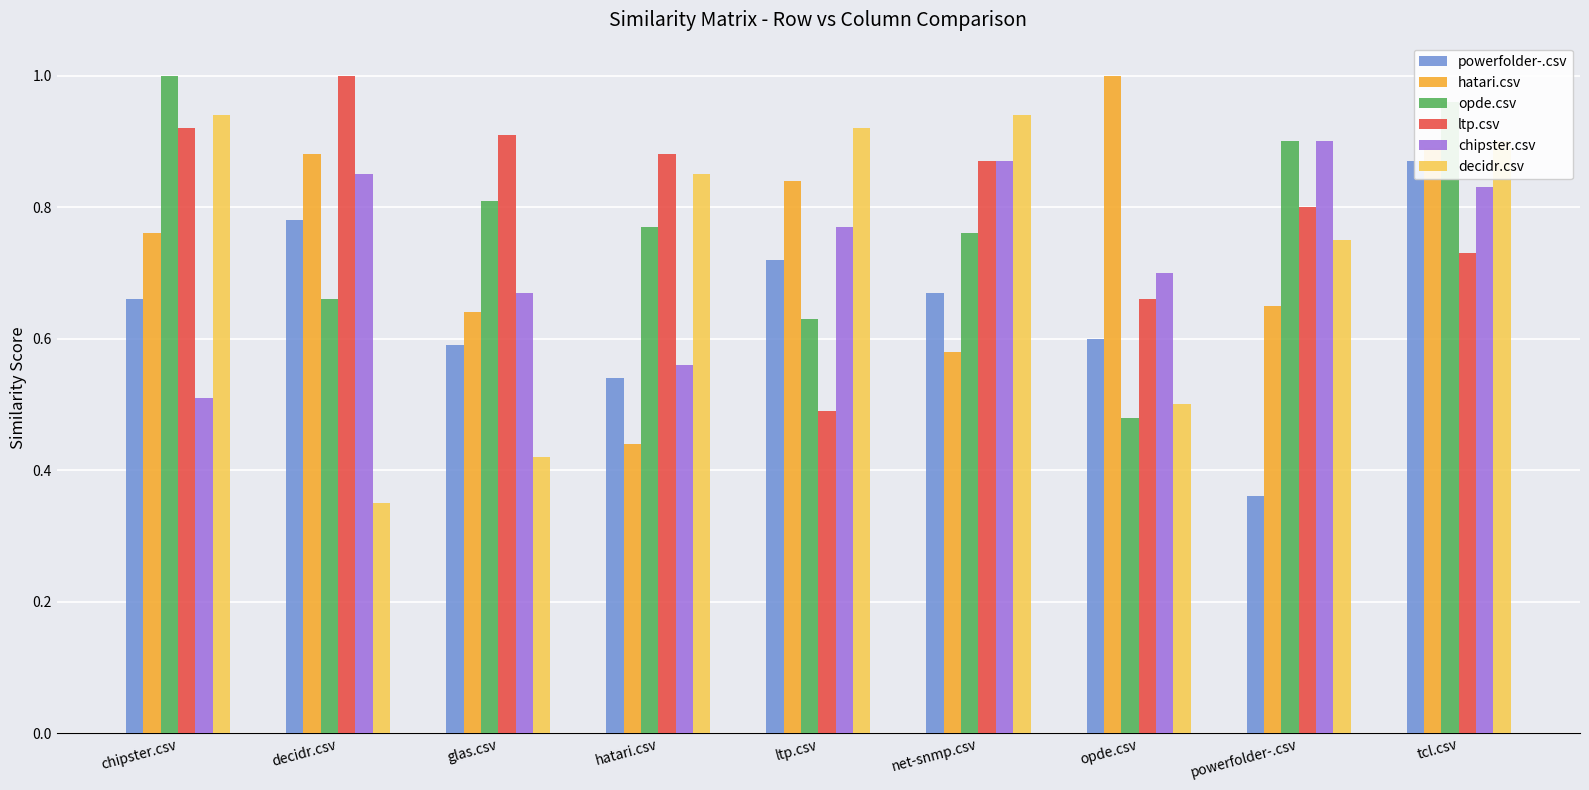

True or false: decidr.csv has a value of 0.9 at net-snmp.csv.

True